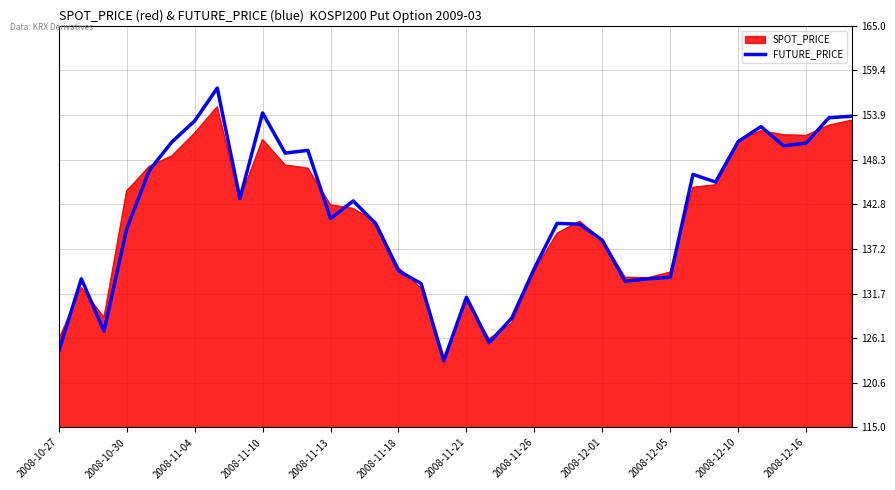

What is the minimum value for SPOT_PRICE?

123.5